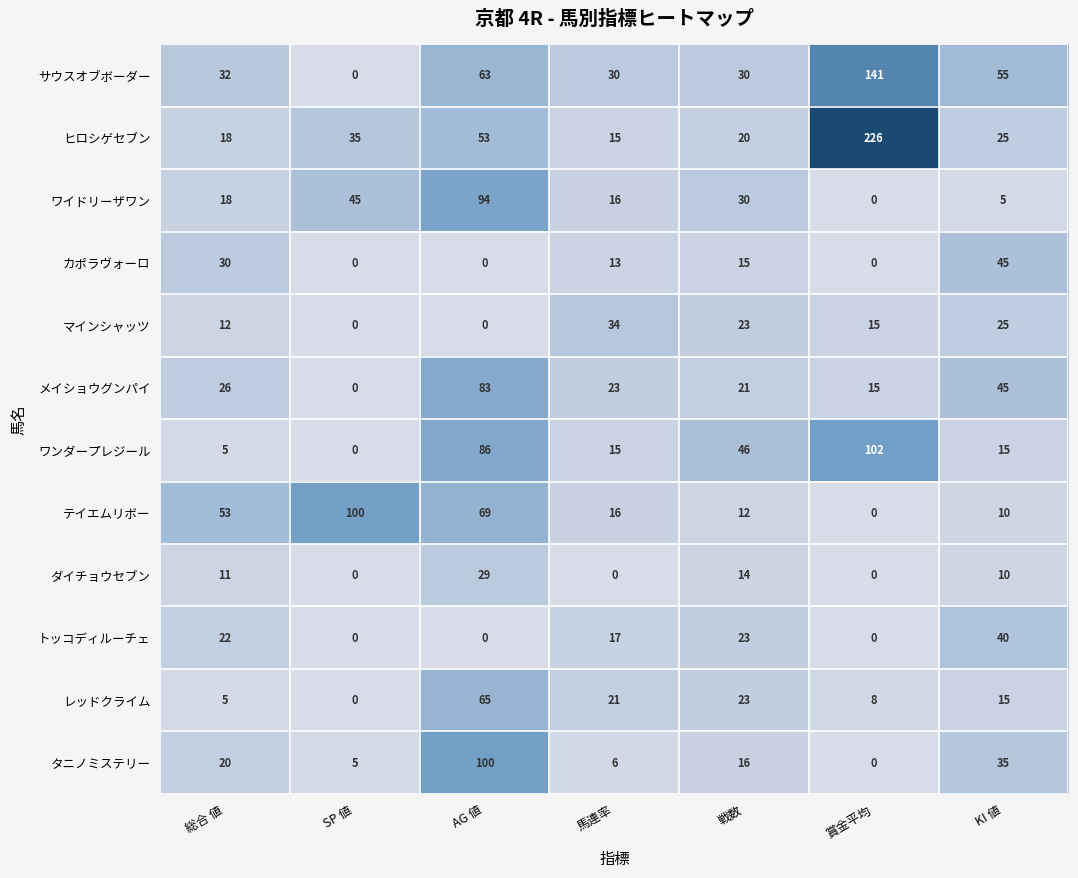

At which label does サウスオブボーダー reach its minimum?

SP 値